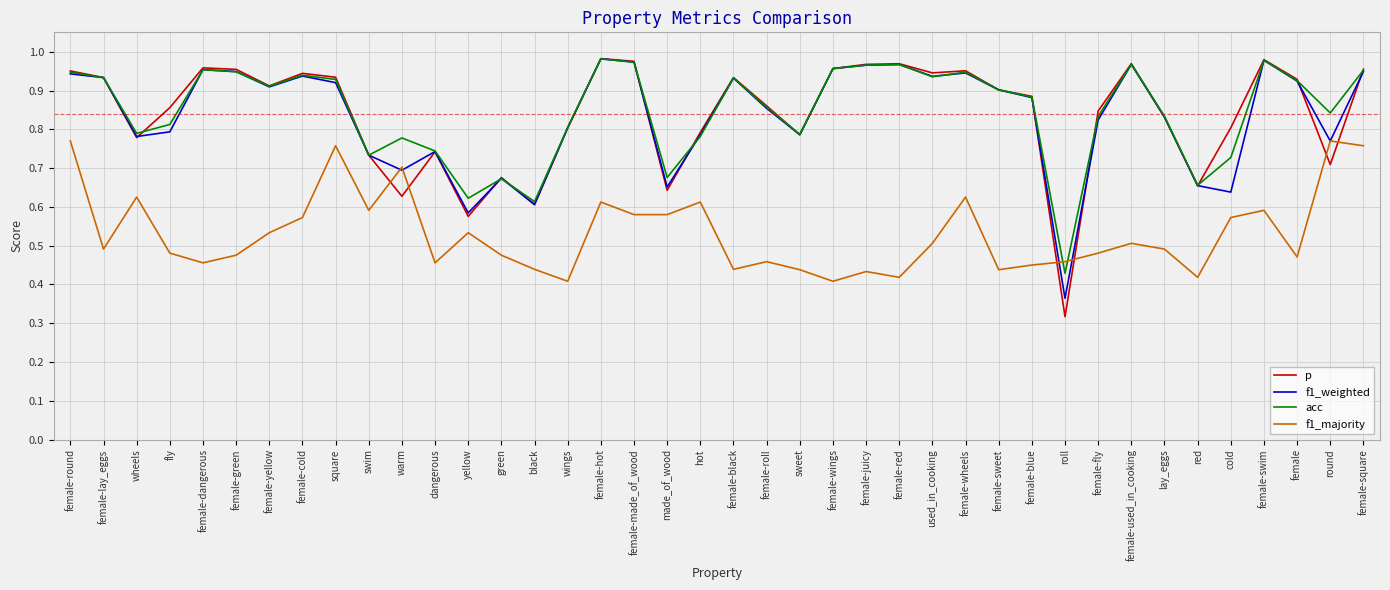

At how many categories does at least one series exceed 0?

40